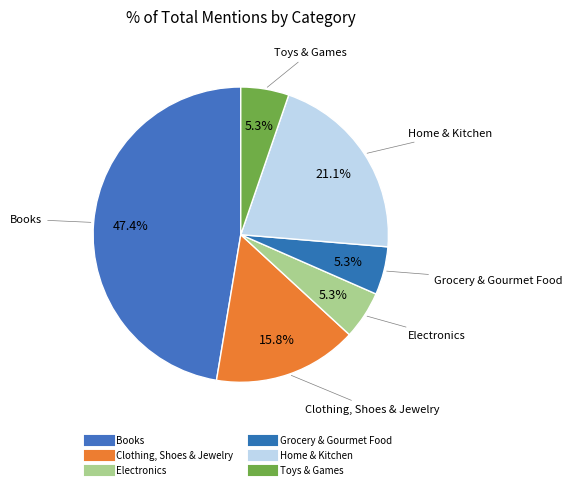

Which slice is the smallest?

Electronics